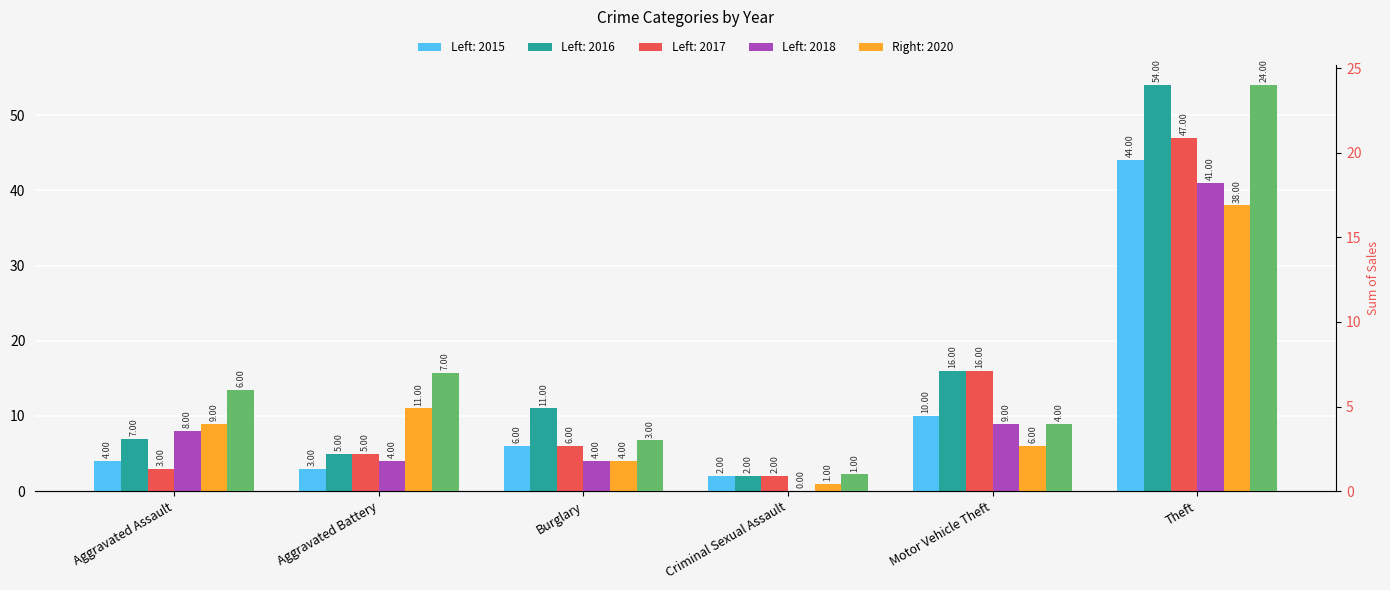

What is the greatest value displayed?

54